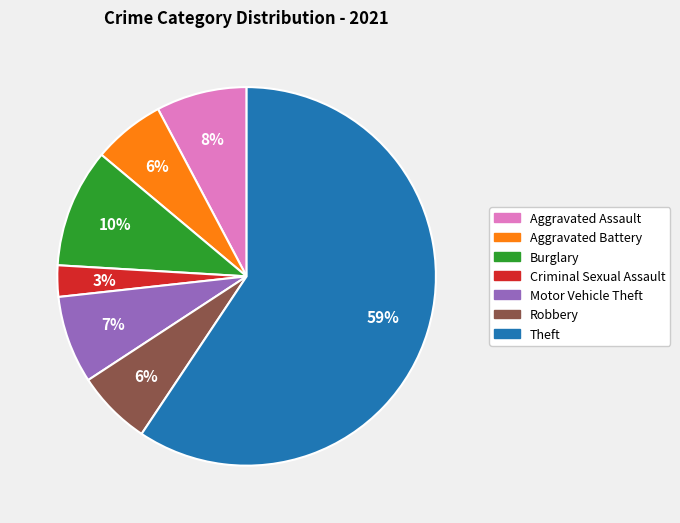

Is the sum of Motor Vehicle Theft and Robbery greater than half?

No